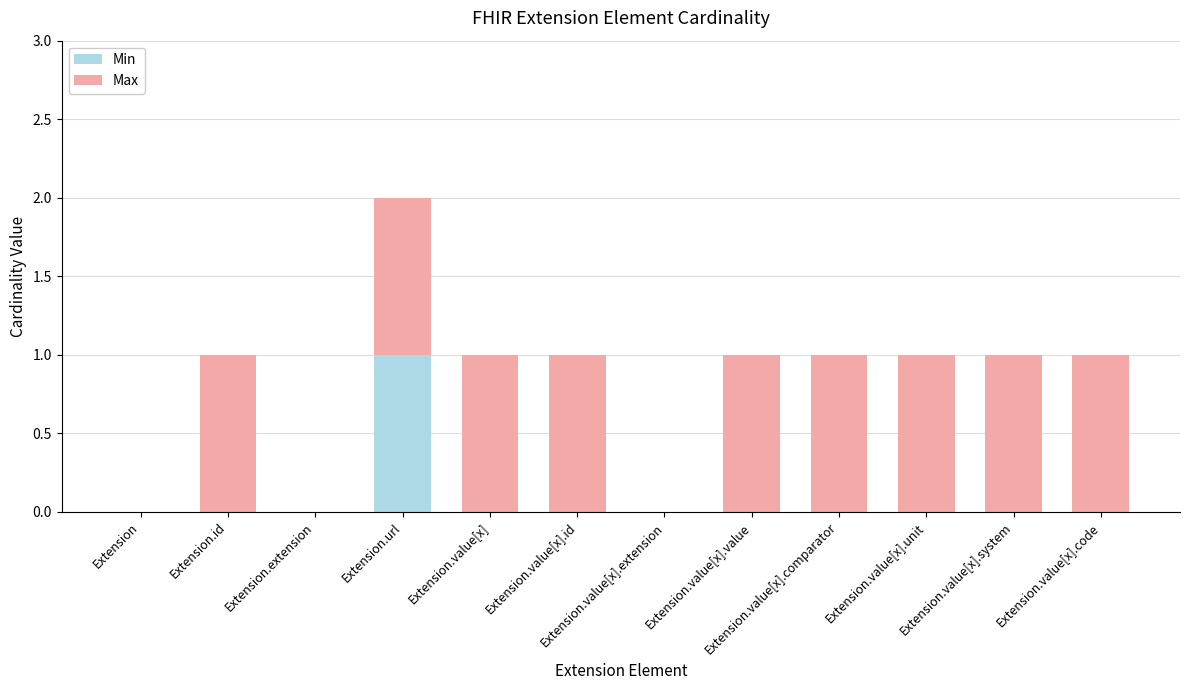

At which category is the sum across all series the highest?

Extension.url